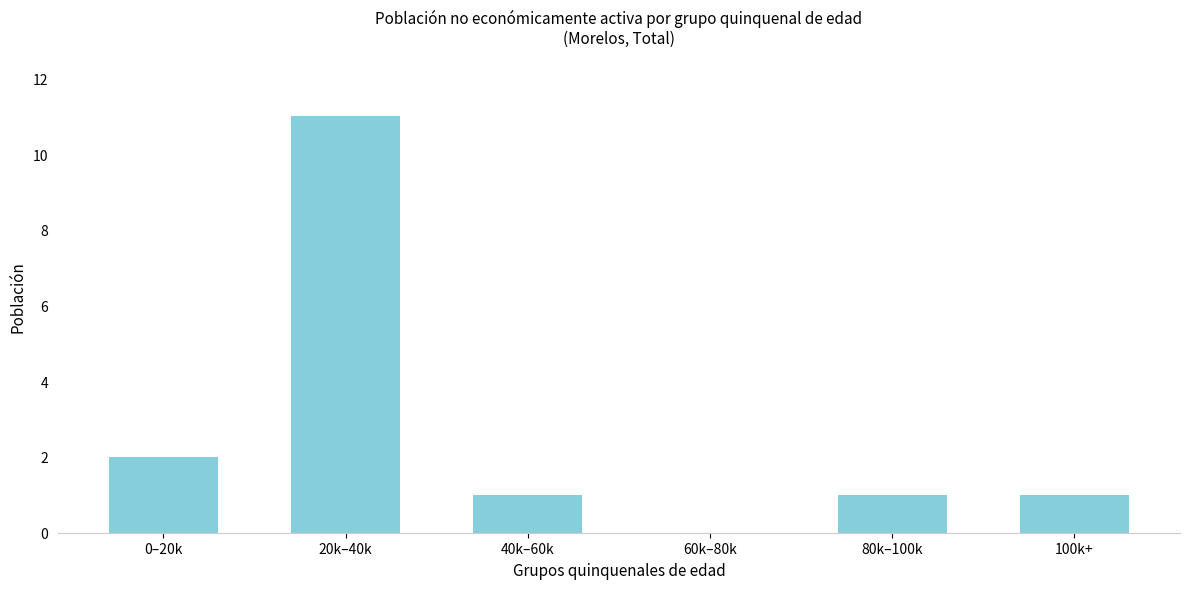

Reading right to left, what are all the values shown in this chart?

100k+=1	80k–100k=1	60k–80k=0	40k–60k=1	20k–40k=11	0–20k=2